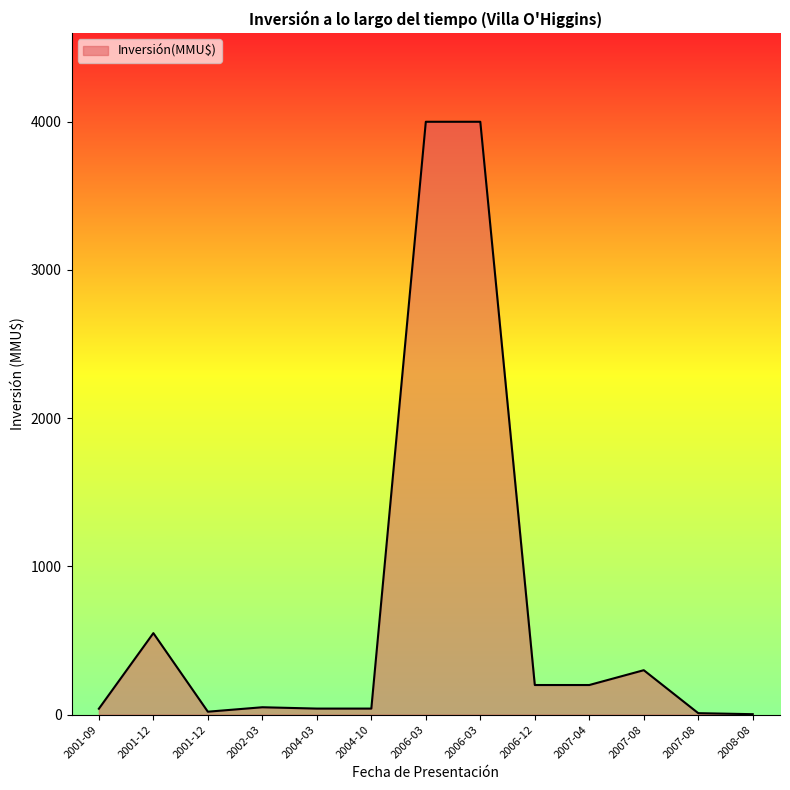

Reading left to right, extract all data points from this chart.

40.0	550.0	20.0	50.0	41.0	41.0	4000.0	4000.0	200.0	200.0	300.0	10.0	3.2